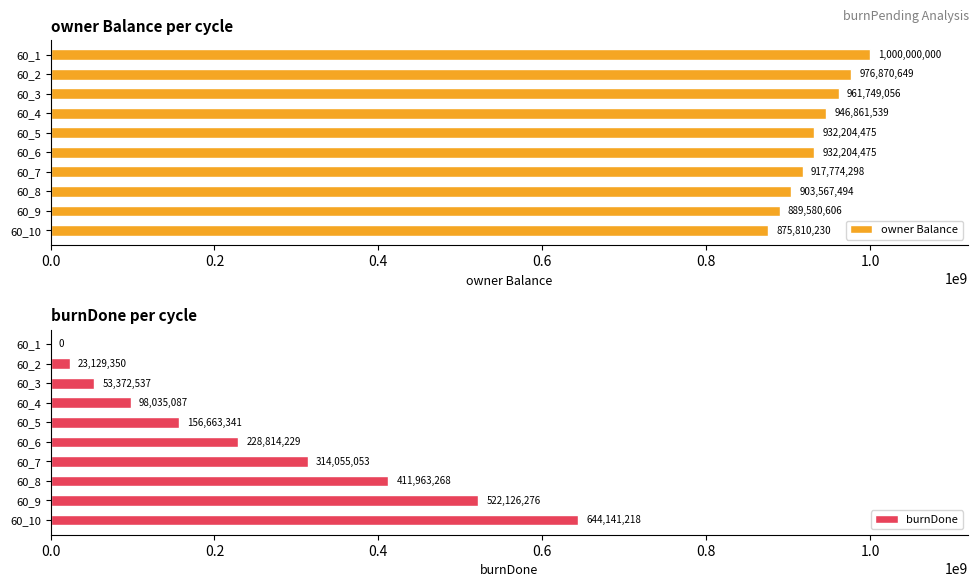

Count the number of data series in this chart.

2